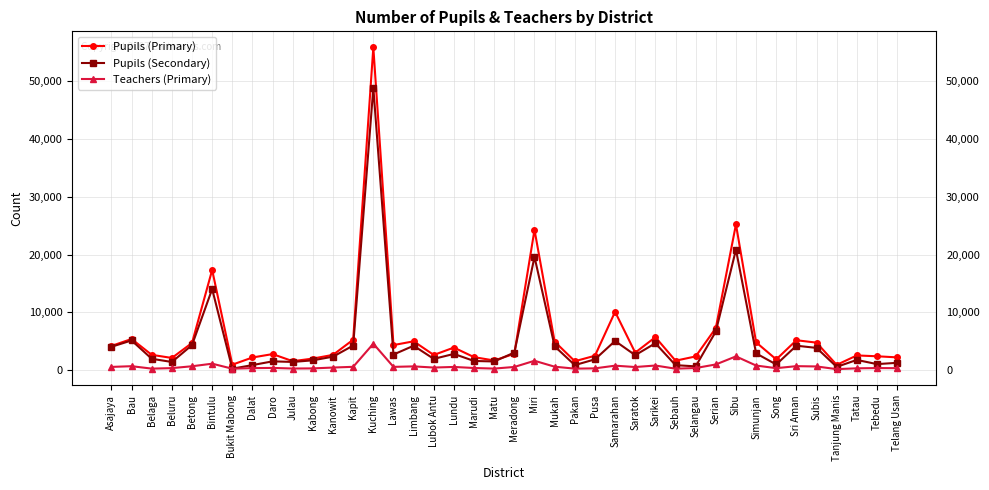

How many lines are shown in the chart?

3